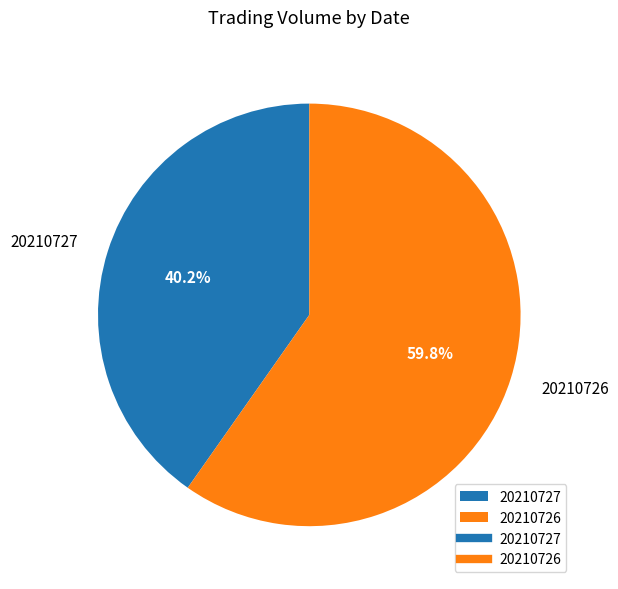

What is the largest slice in the pie chart?

20210726